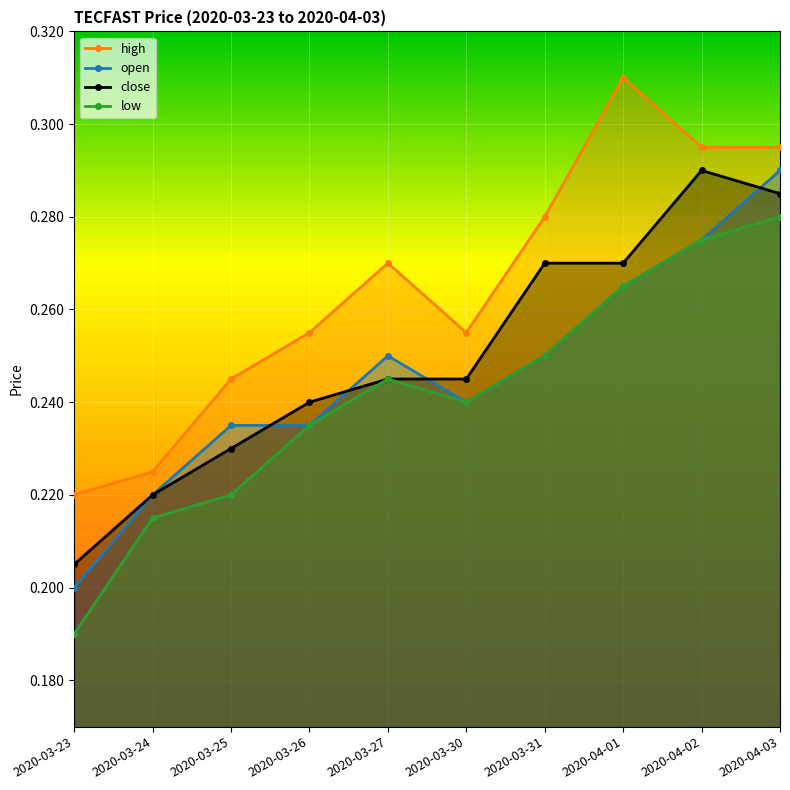

True or false: low and close intersect in this chart.

False